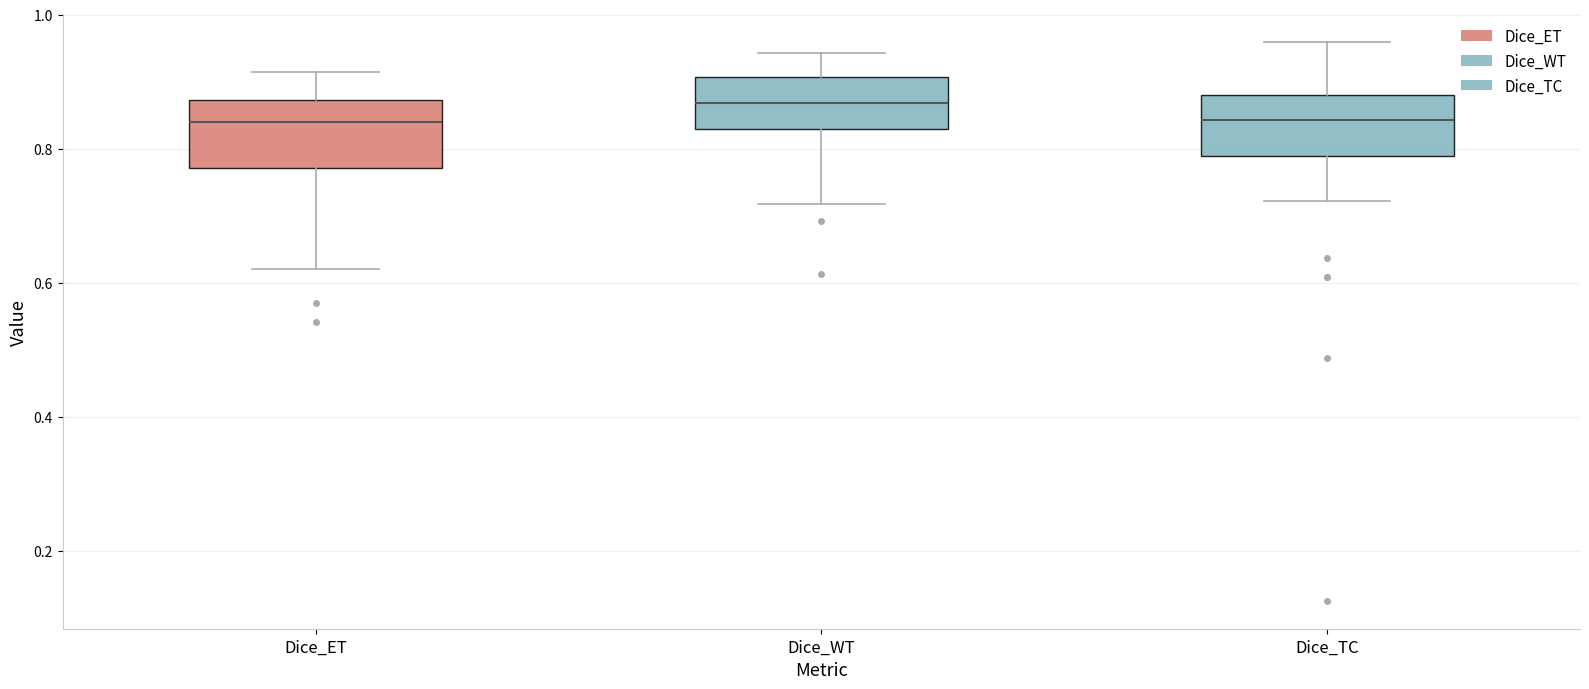

Where is the upper edge of the box for Dice_WT on the y-axis? The values are not printed on the chart, so give them approximately, as read against the axis.

0.90